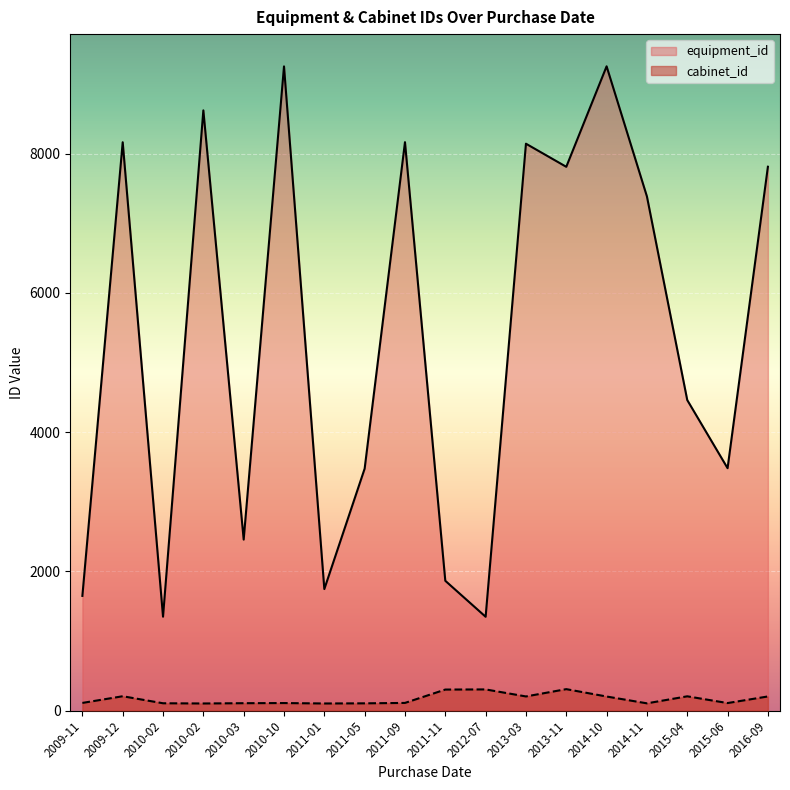

What is the smallest value displayed?

101